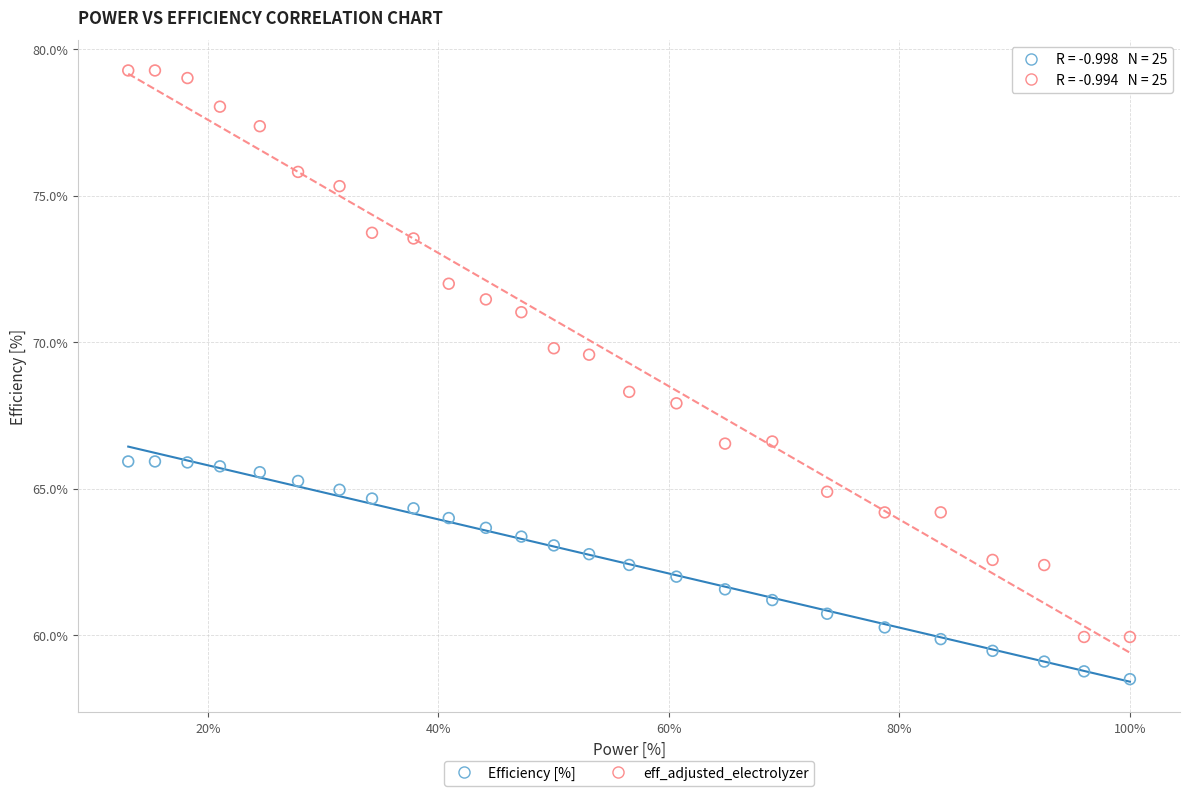

Which series has the widest spread of Y values?

eff_adjusted_electrolyzer